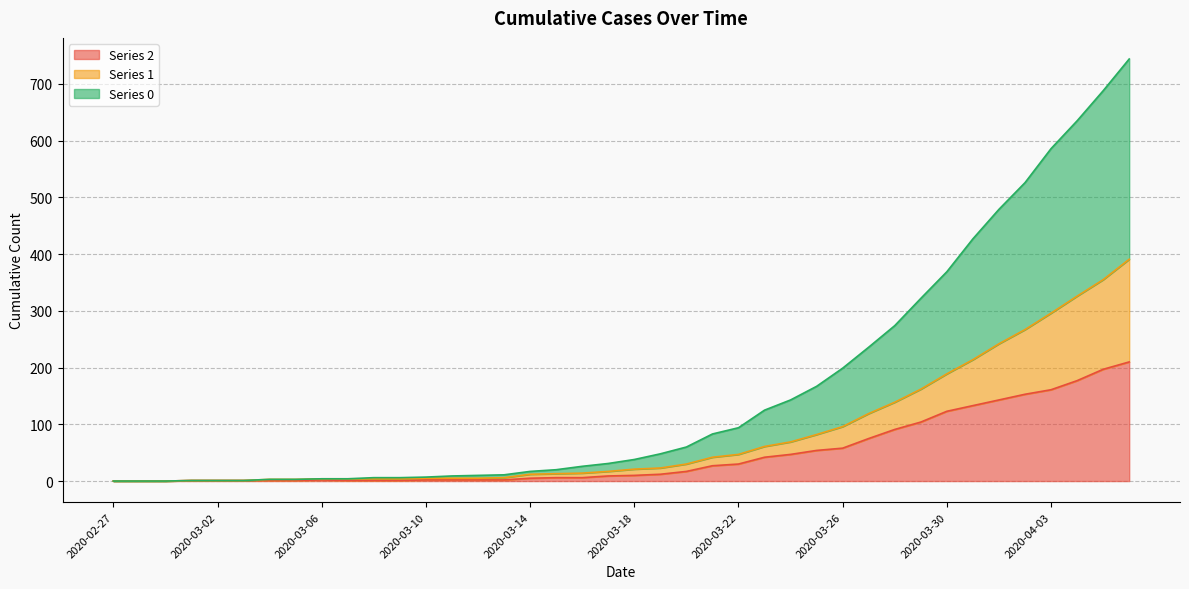

What are all the series names shown in the legend?

Series 2, Series 1, Series 0